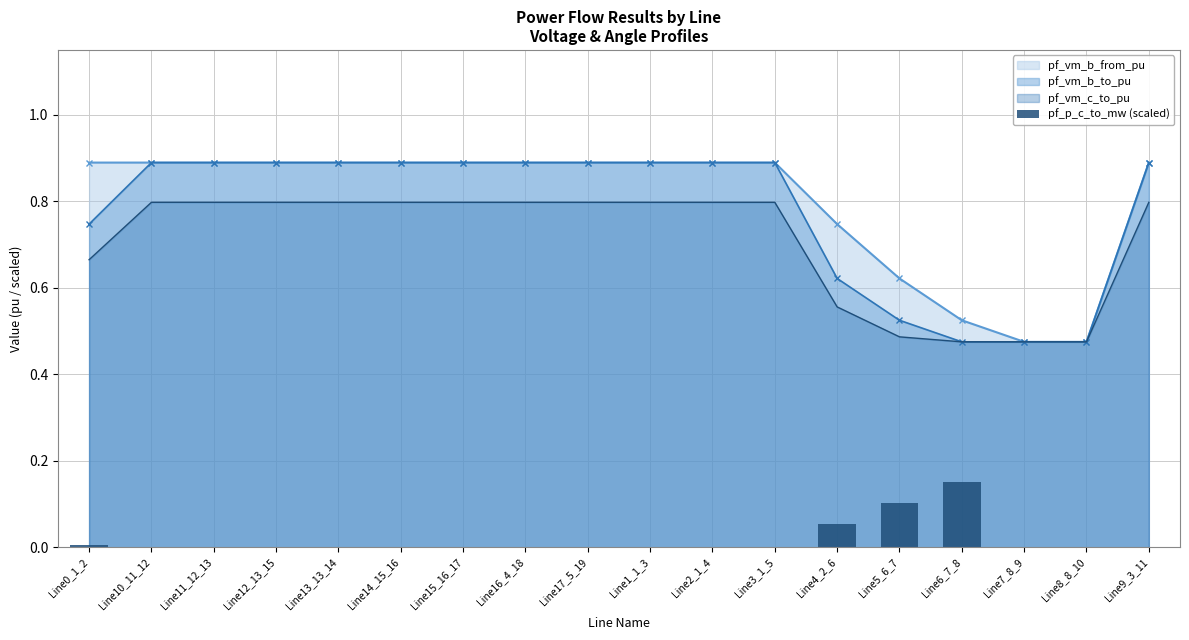

The pf_vm_b_to_pu series shows 0.8 at Line7_8_9. True or false?

False